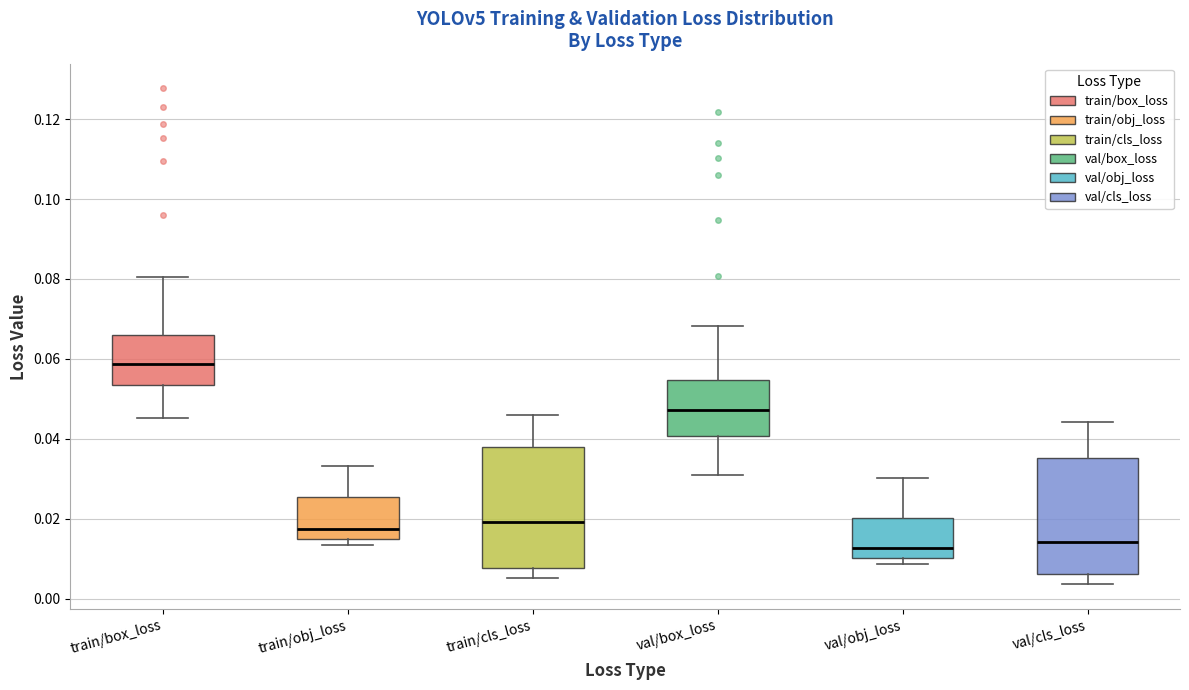

Reading left to right, transcribe this box plot: for each box, give where its median line is, the range the box spans, and where its two whiskers end, as read against the y-axis. The values are not printed on the chart, so give them approximately, as read against the axis.

train/box_loss: median 0.058, box 0.054 to 0.066, whiskers 0.046 to 0.080
train/obj_loss: median 0.018, box 0.014 to 0.026, whiskers 0.014 (just below the box's lower edge) to 0.034
train/cls_loss: median 0.020, box 0.008 to 0.038, whiskers 0.006 to 0.046
val/box_loss: median 0.048, box 0.040 to 0.054, whiskers 0.030 to 0.068
val/obj_loss: median 0.012, box 0.010 to 0.020, whiskers 0.008 to 0.030
val/cls_loss: median 0.014, box 0.006 to 0.036, whiskers 0.004 to 0.044